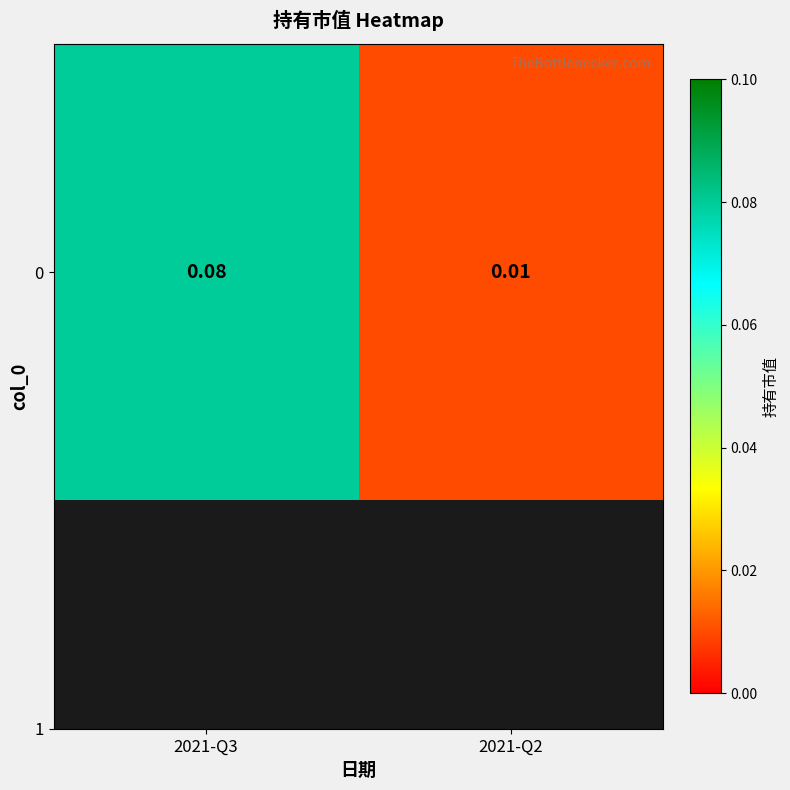

Between 2021-Q2 and 2021-Q3, which is larger?

2021-Q3